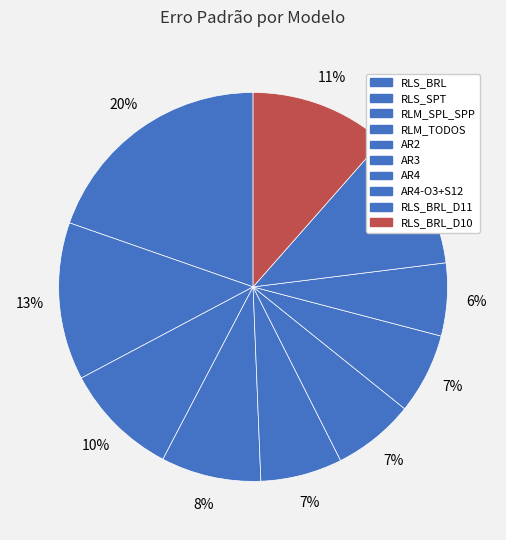

How many segments does this pie chart have?

10